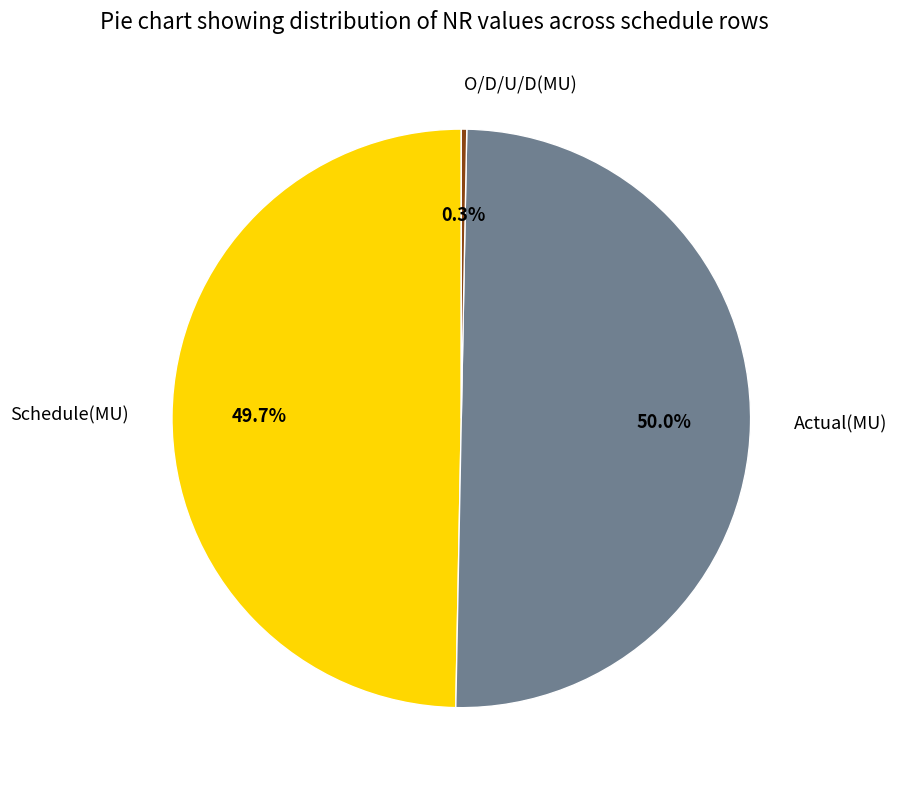

How much of the chart is everything except Actual(MU)?

50.0%